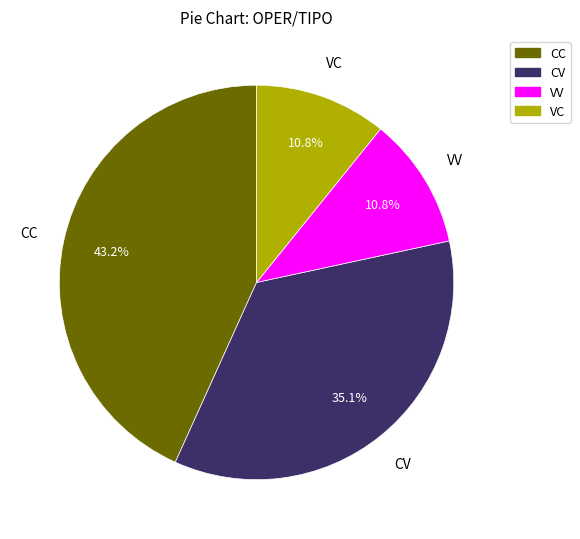

To the nearest percent, what is the combined percentage of VV and CC?

54%